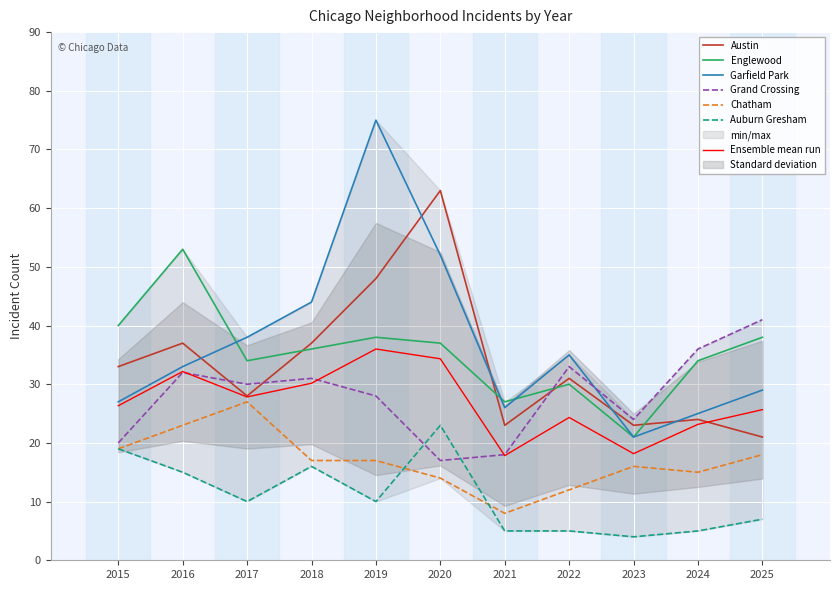

Rank the categories by Englewood value from highest to lowest.

2016, 2015, 2019, 2025, 2020, 2018, 2017, 2024, 2022, 2021, 2023